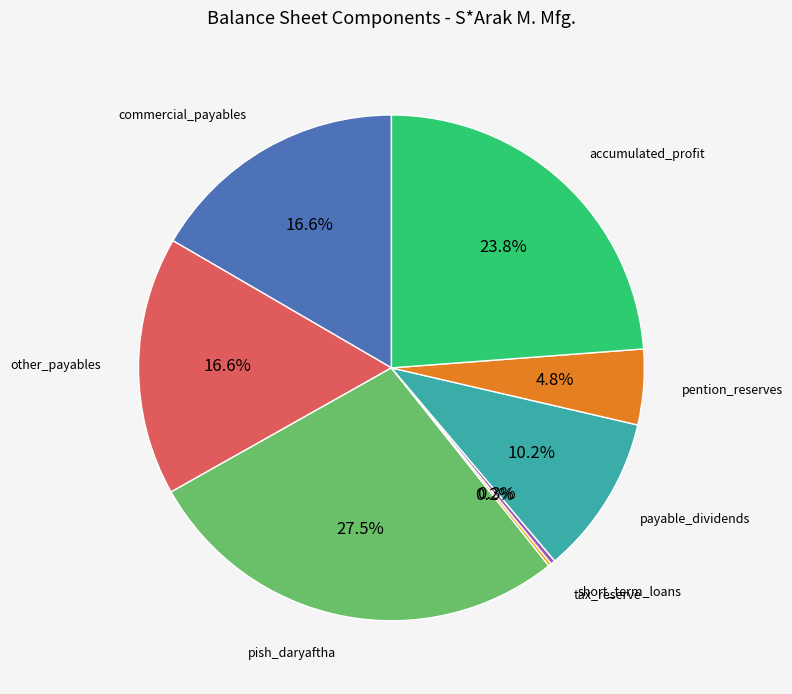

Is there a majority slice in this chart?

No